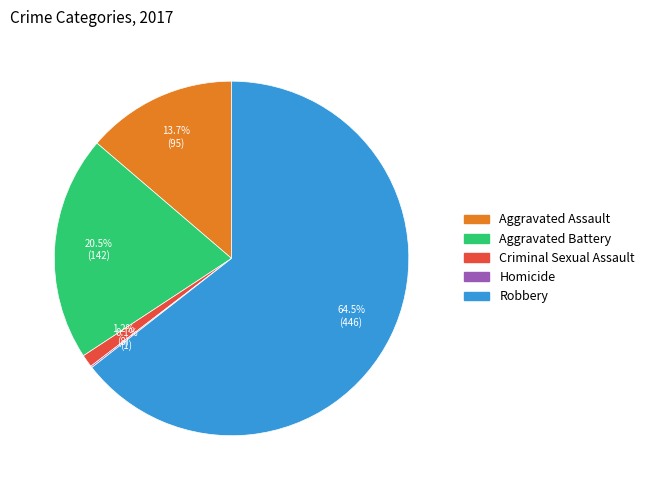

What is the total percentage of Aggravated Assault and Criminal Sexual Assault?

14.9%